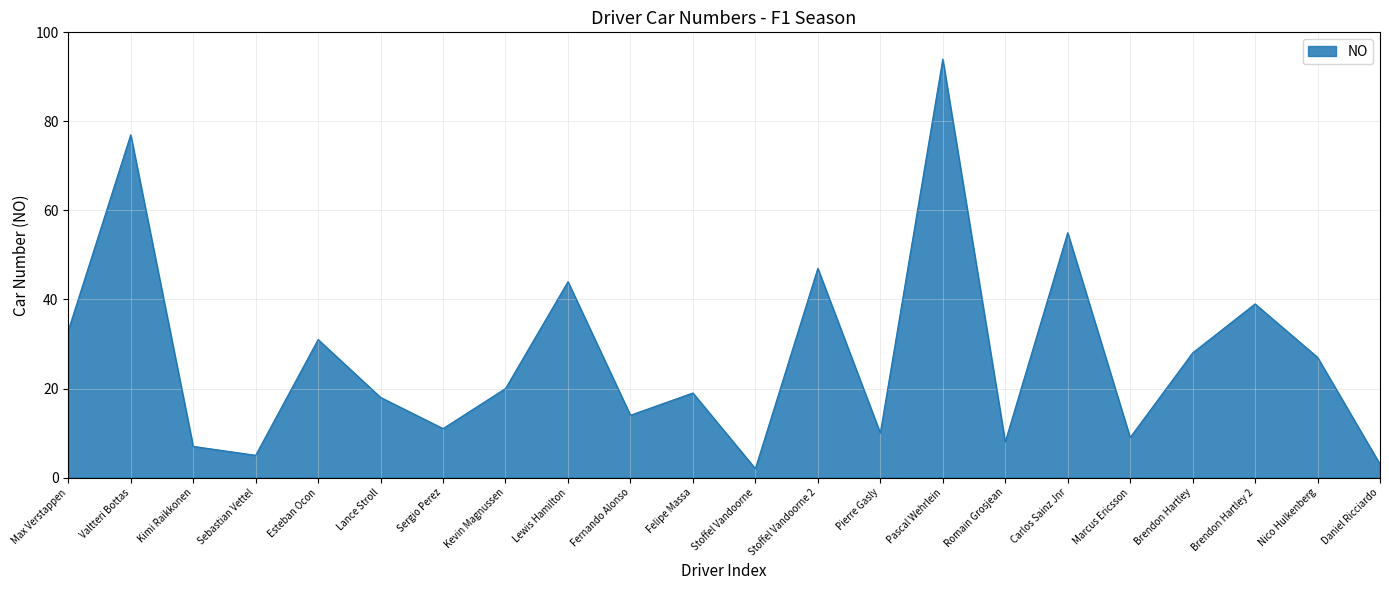

Approximately how many times larger is the value at Stoffel Vandoorne 2 compared to Carlos Sainz Jnr?

0.9